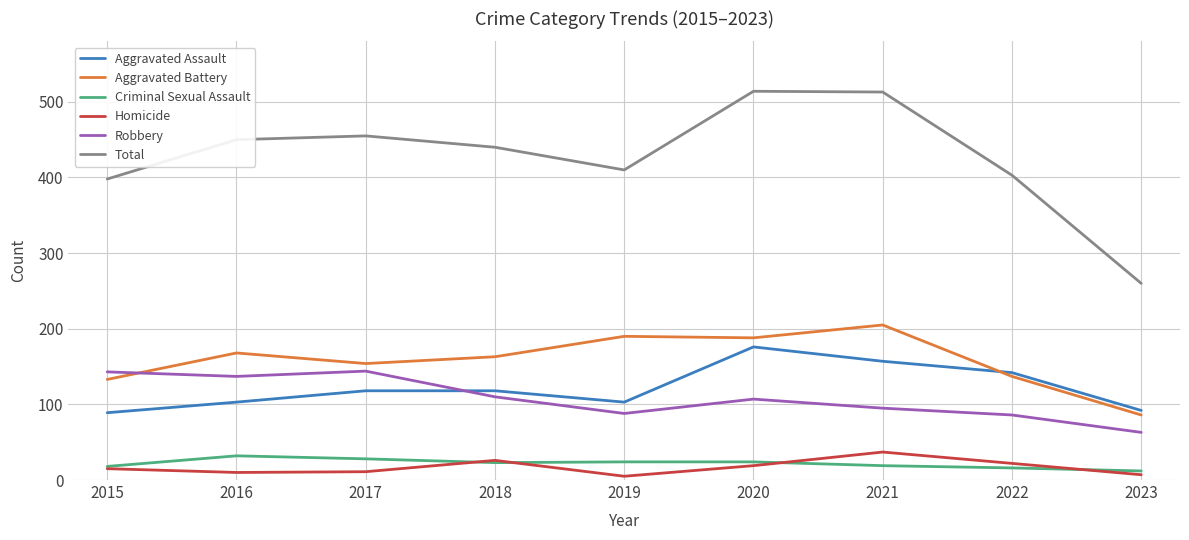

What are all the series names shown in the legend?

Aggravated Assault, Aggravated Battery, Criminal Sexual Assault, Homicide, Robbery, Total